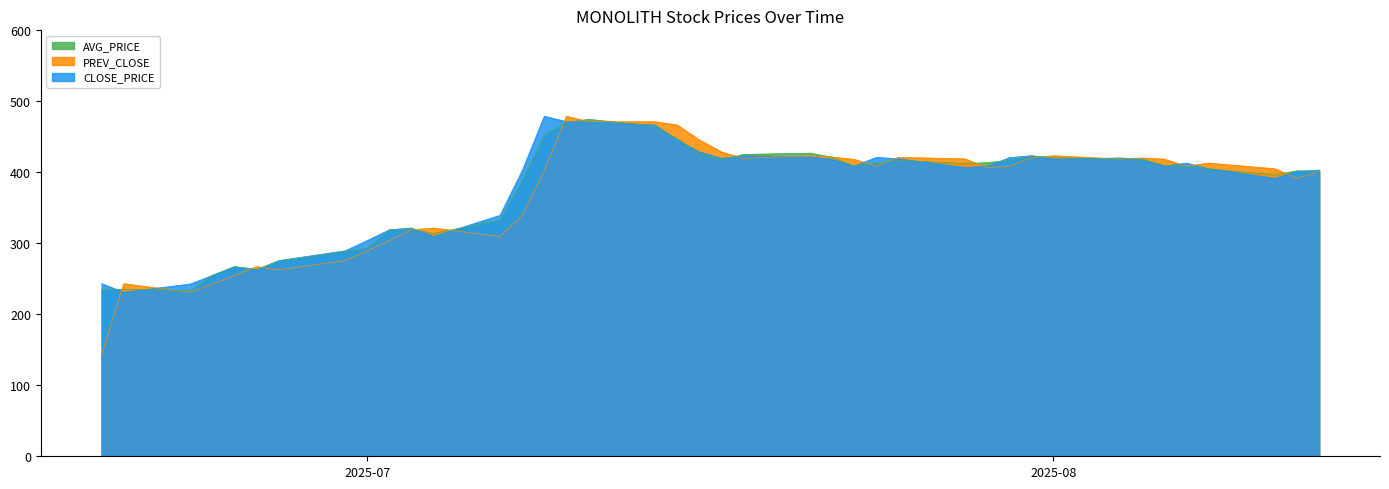

Reading right to left, transcribe all the data shown in this chart.

CLOSE_PRICE: 403.1	401.0	391.5	405.0	412.9	408.6	418.6	420.2	418.6	423.4	420.6	408.4	406.6	419.0	421.0	408.8	418.2	421.6	423.2	419.7	428.6	445.6	466.6	471.2	471.2	479.0	402.4	339.4	309.6	321.5	319.0	303.9	289.4	275.6	262.7	267.1	254.7	242.6	231.0	243.1
PREV_CLOSE: 401.0	391.5	405.0	412.9	408.6	418.6	420.2	418.6	423.4	420.6	408.4	406.6	419.0	421.0	408.8	418.2	421.6	423.2	419.7	428.6	445.6	466.6	471.2	471.2	479.0	402.4	339.4	309.6	321.5	319.0	303.9	289.4	275.6	262.7	267.1	254.7	242.6	231.0	243.1	143.0
AVG_PRICE: 401.6	402.1	396.5	405.1	408.8	409.8	418.2	419.4	420.6	423.1	416.7	413.6	412.1	417.1	413.4	408.6	421.3	427.0	425.2	417.9	426.5	447.2	465.2	474.6	470.5	452.5	387.7	332.5	313.9	319.4	318.7	293.3	288.3	274.3	263.3	267.1	254.7	233.2	235.3	235.3